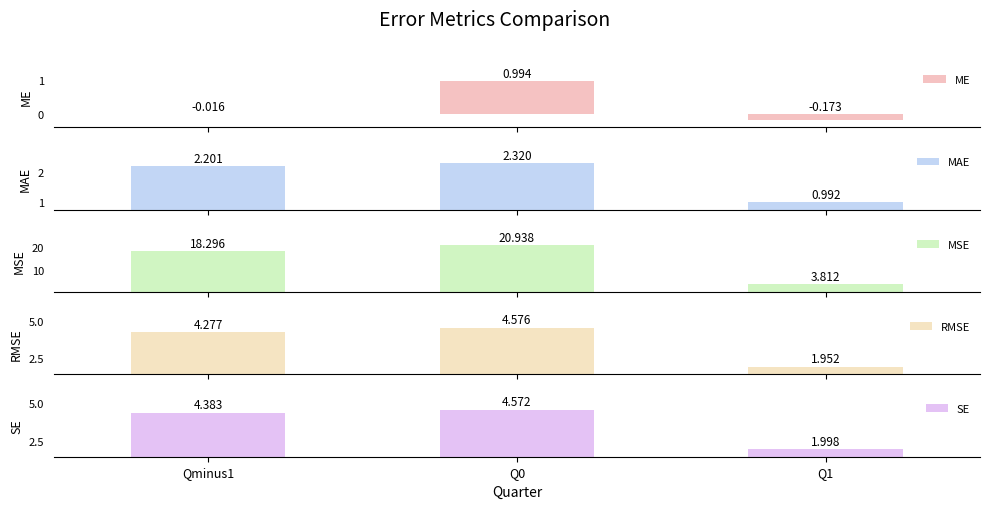

Which category has the lowest value in the MSE series?

Q1